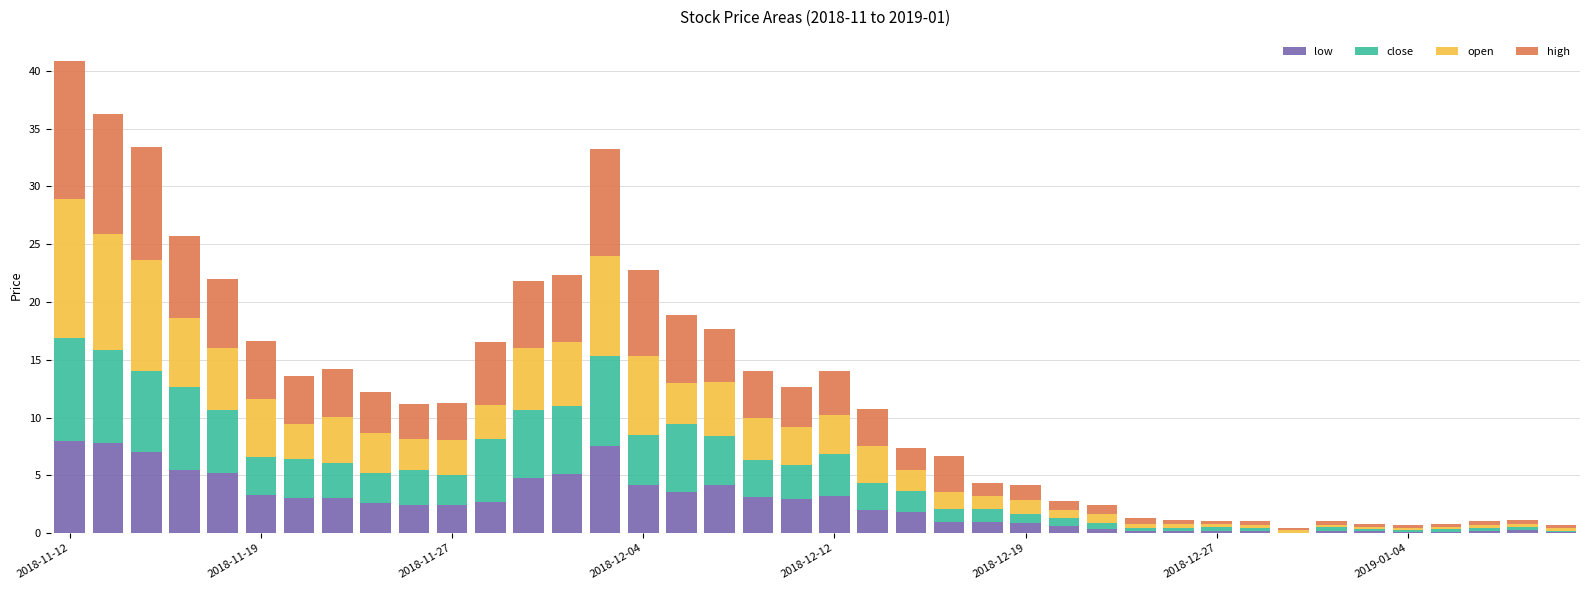

Are the bars horizontal?

No